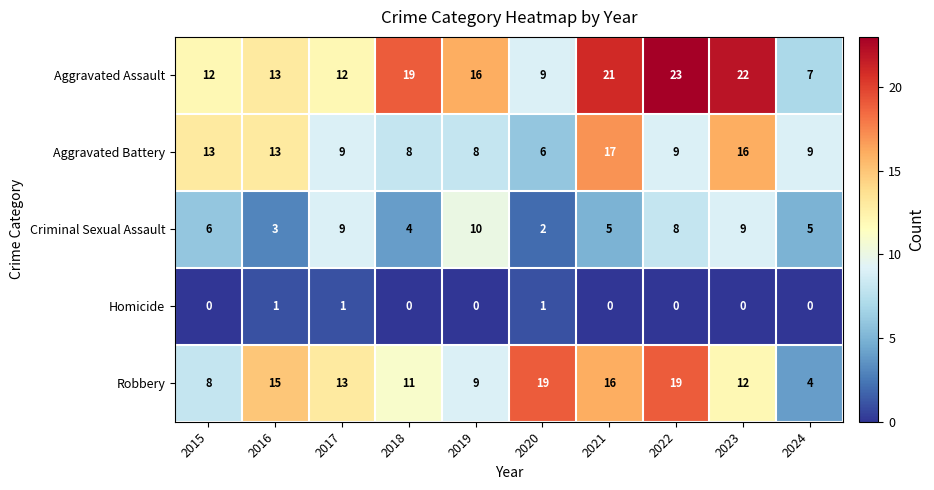

The Criminal Sexual Assault series shows 2 at 2024. True or false?

False